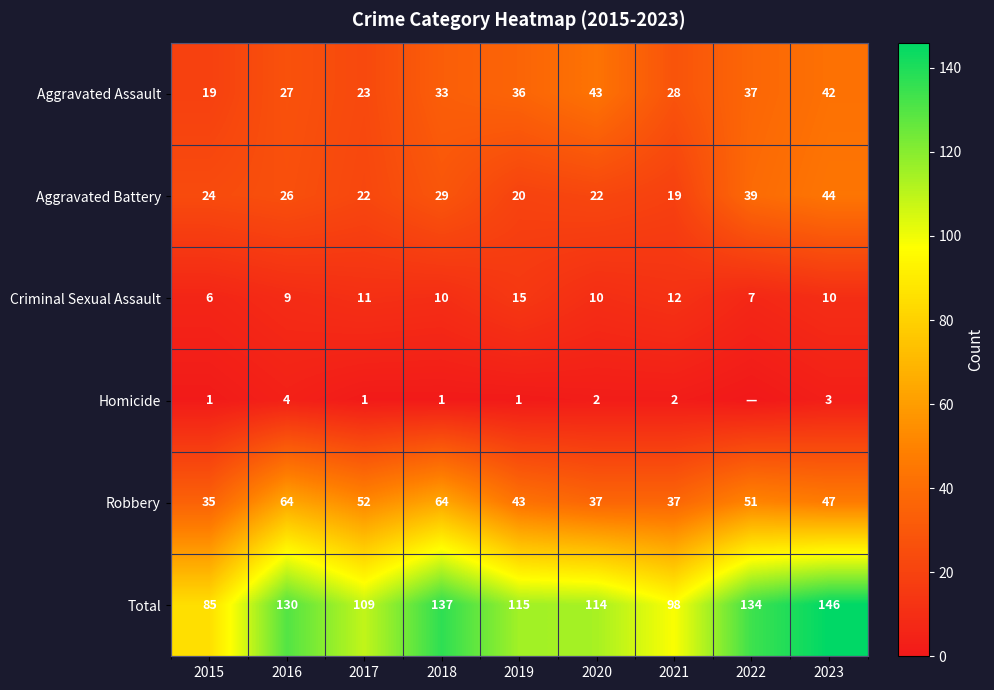

What is the minimum value for Criminal Sexual Assault?

6